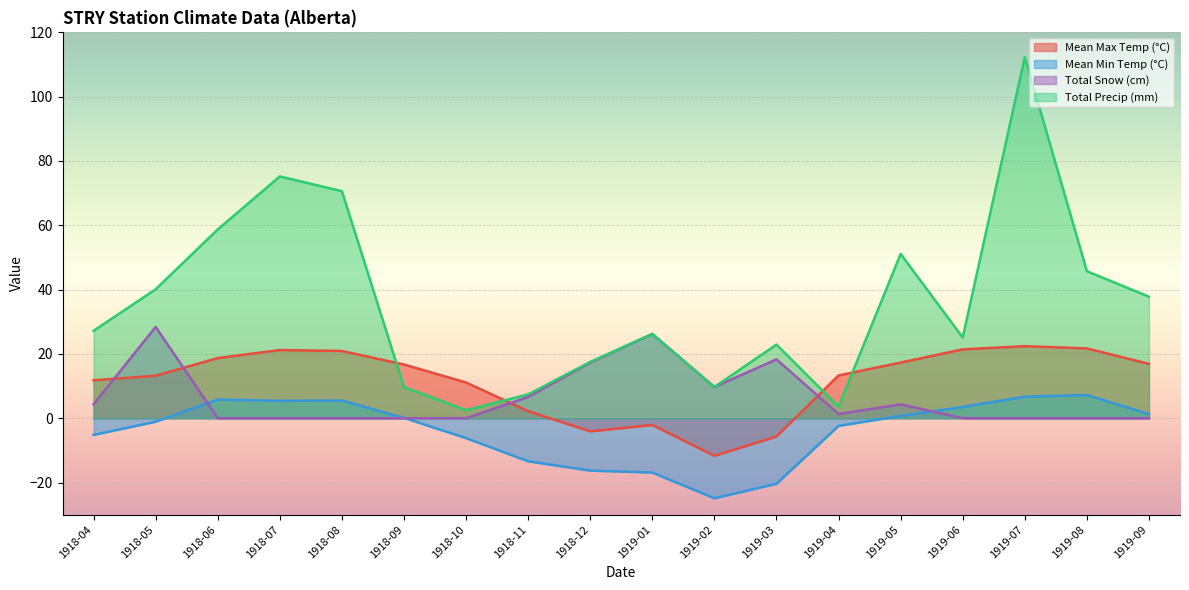

Which has a higher value, 1919-08 or 1918-12?

1919-08